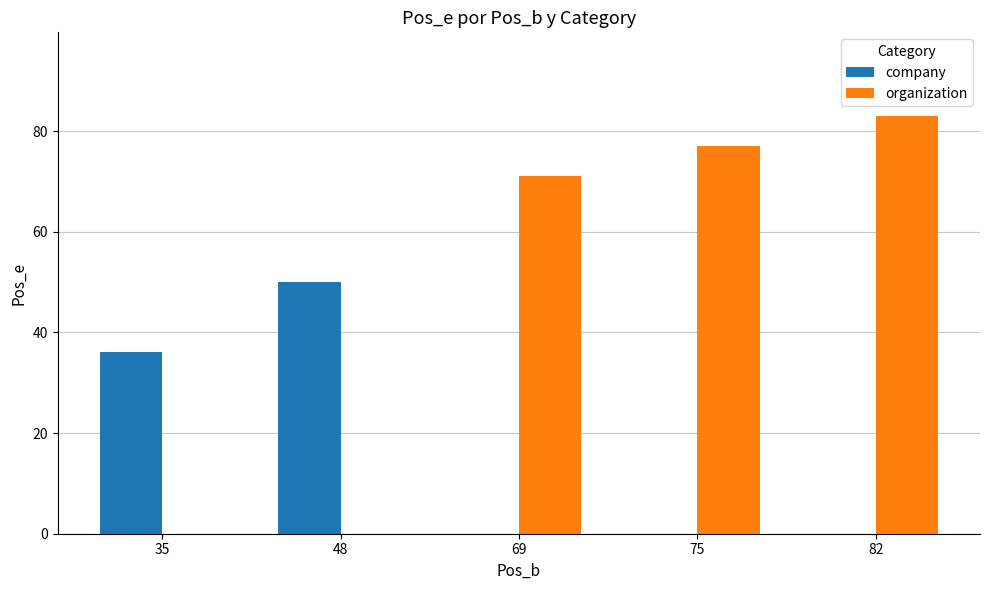

What is the total value across all series at 82?

83